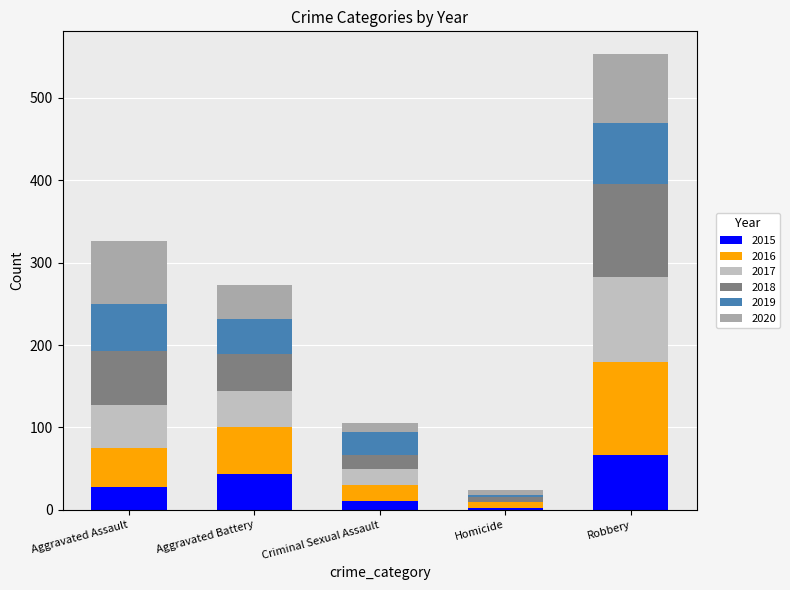

Are the bars horizontal?

No